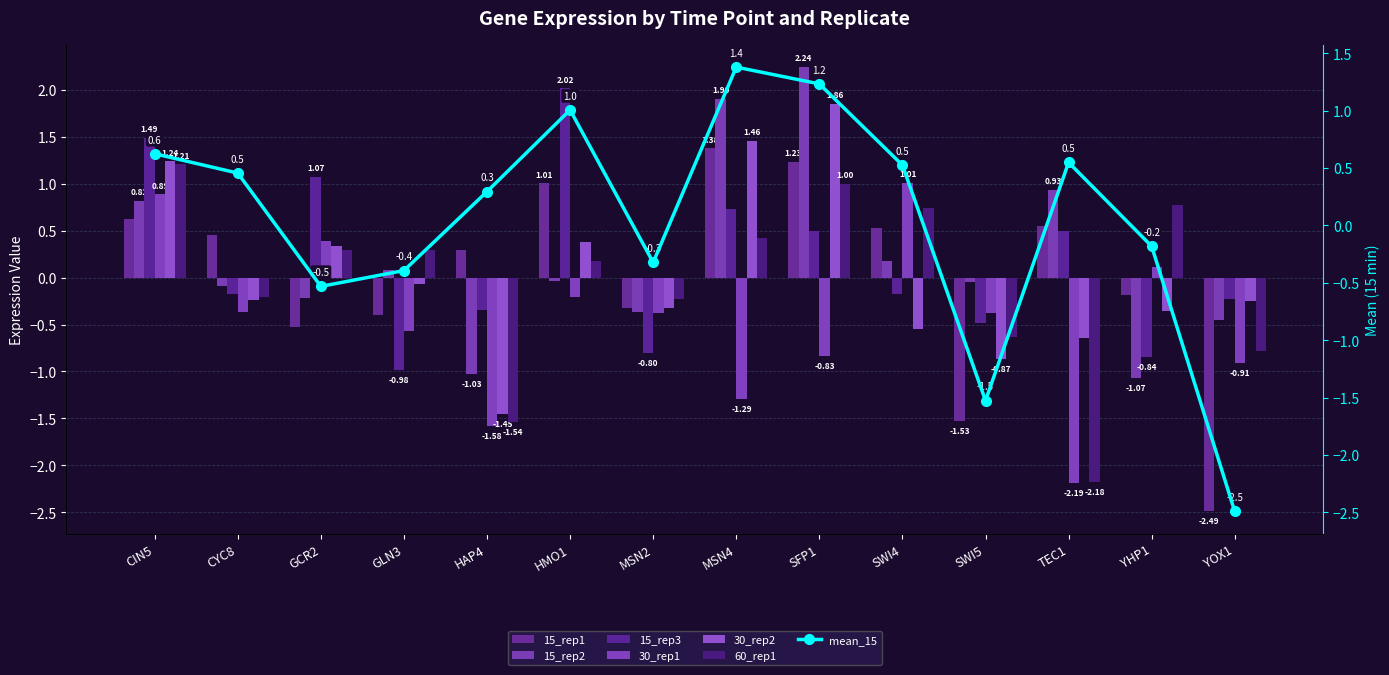

The 15_rep3 series shows -0.3 at HAP4. True or false?

True